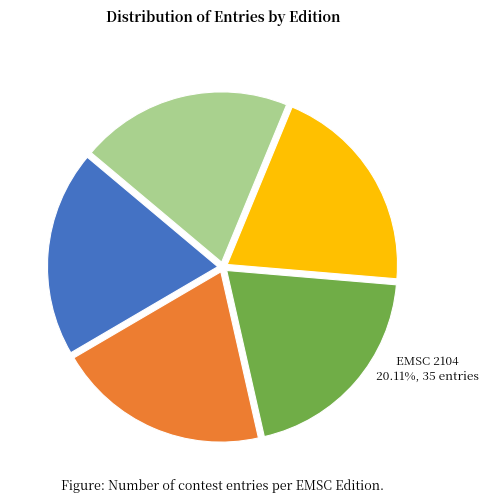

Is there a majority slice in this chart?

No